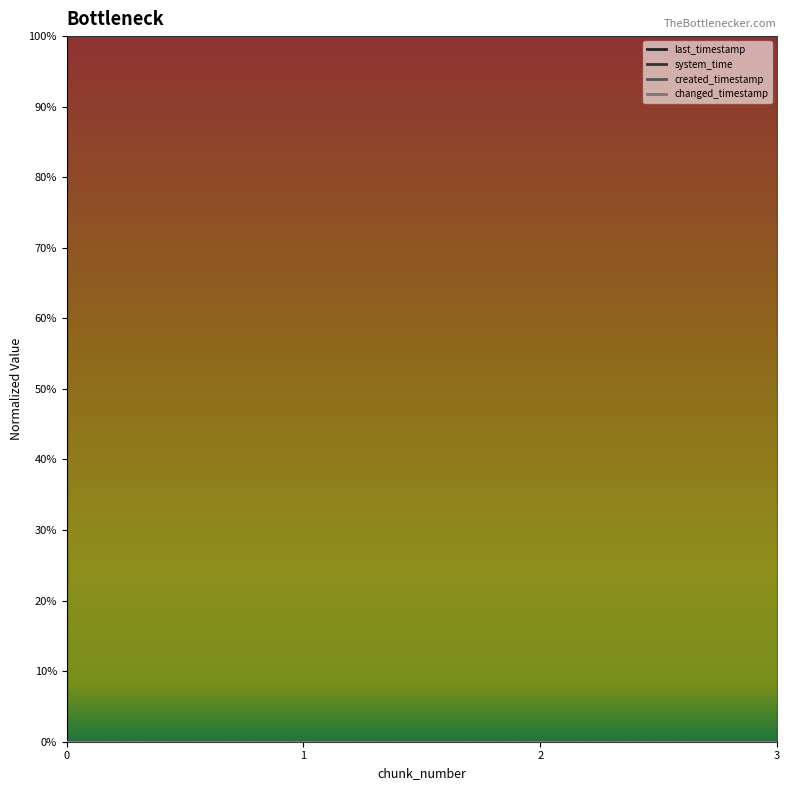

At which category is the sum across all series the highest?

3